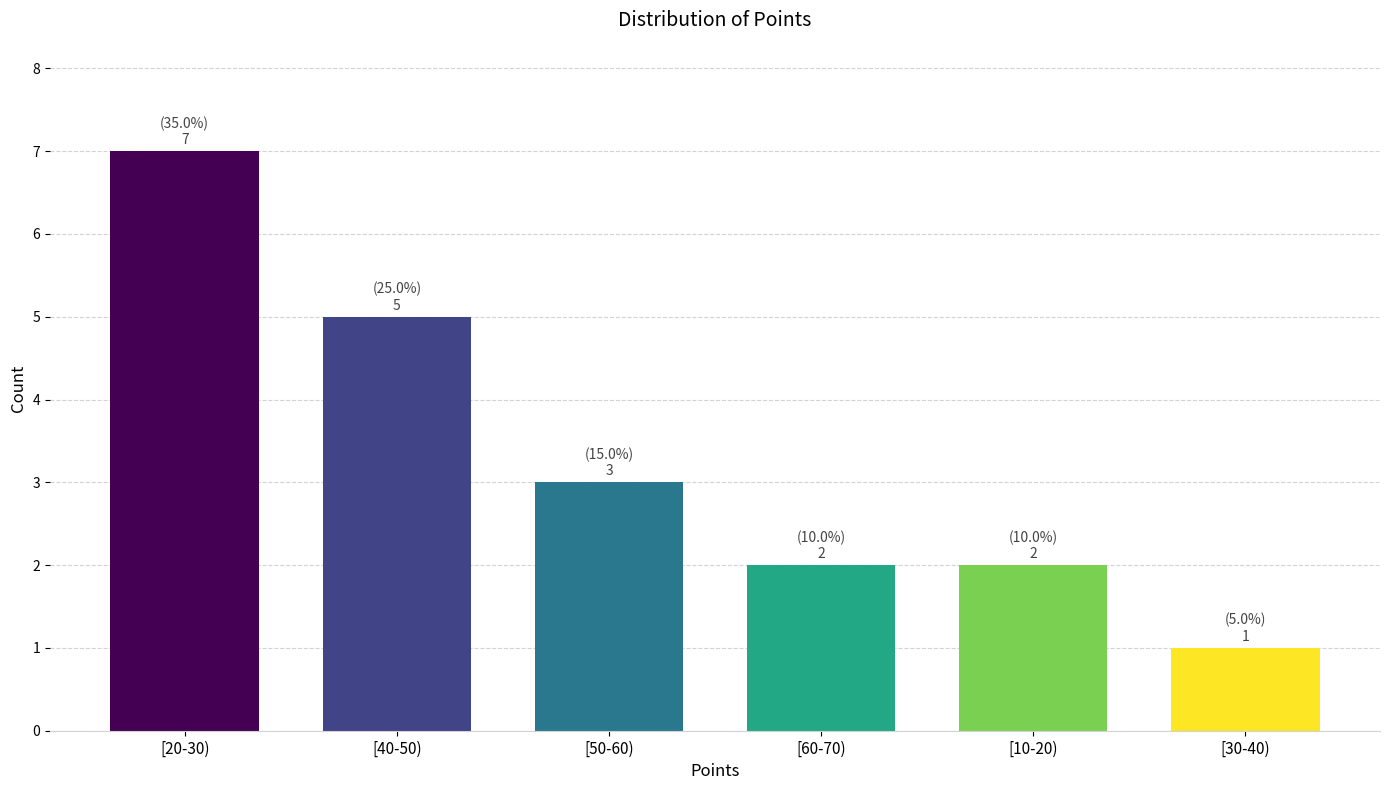

Reading right to left, what are all the values shown in this chart?

[30-40)=1	[10-20)=2	[60-70)=2	[50-60)=3	[40-50)=5	[20-30)=7